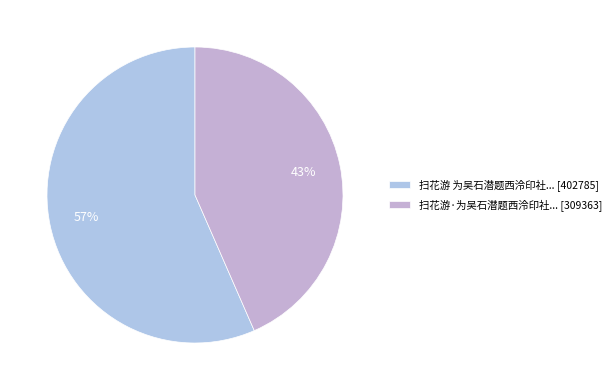

How many slices are in this pie chart?

2